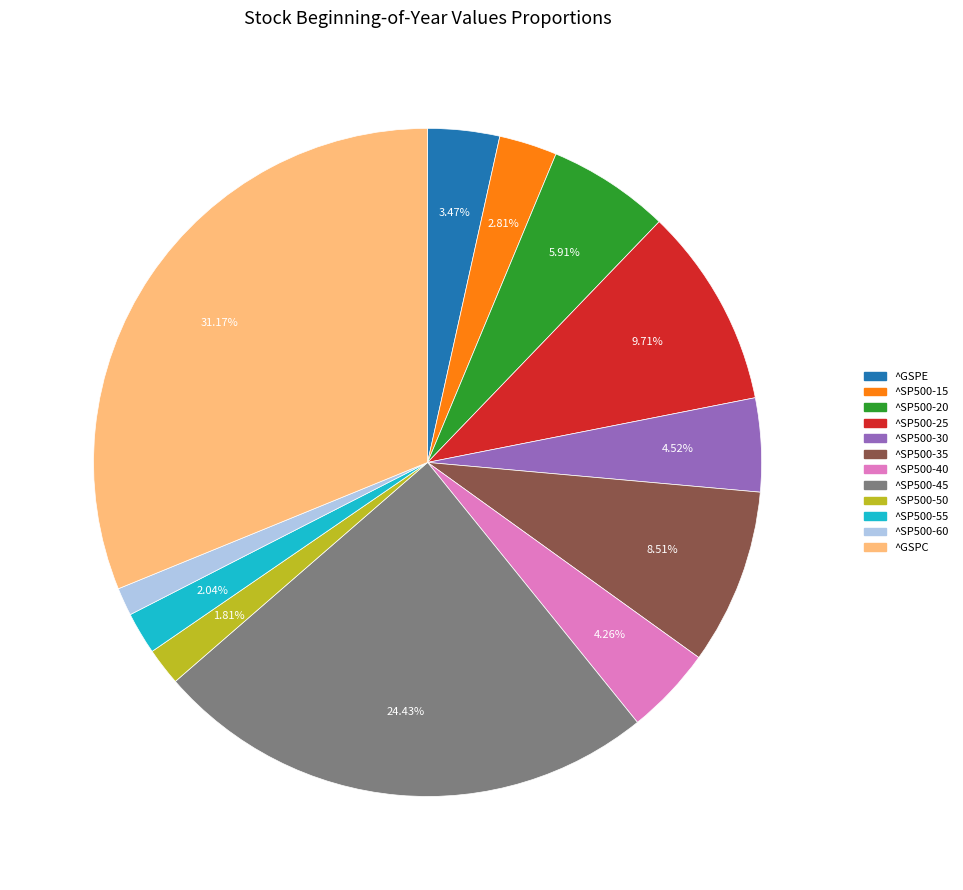

What is the largest slice in the pie chart?

^GSPC